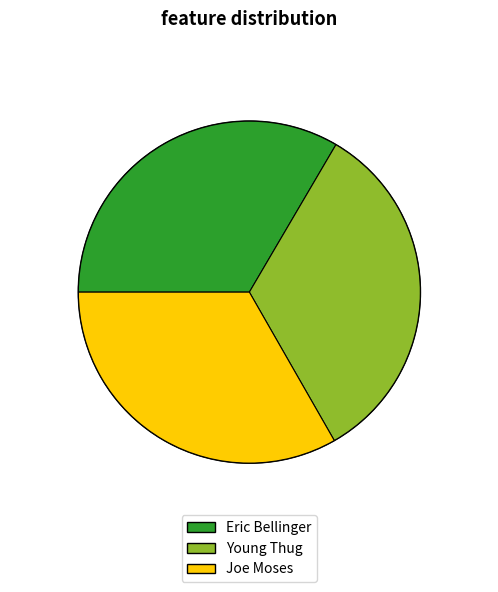

What is the ratio of the value at Eric Bellinger to the value at Joe Moses?

1.0